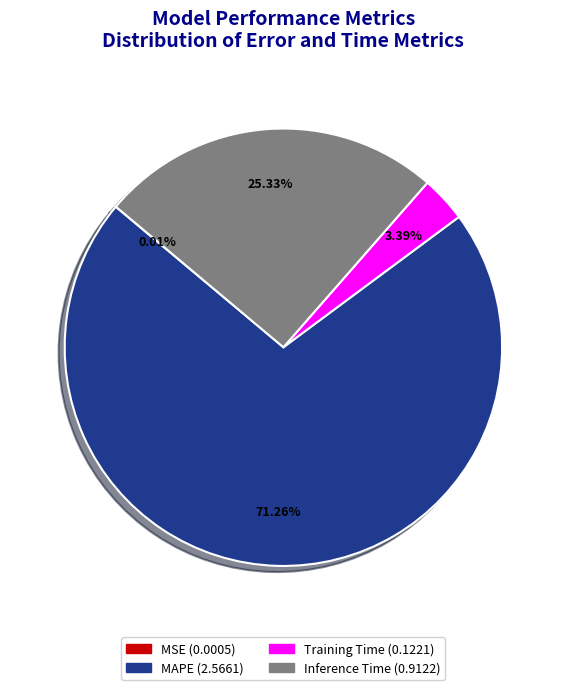

Which has a higher value, Inference Time or Training Time?

Inference Time